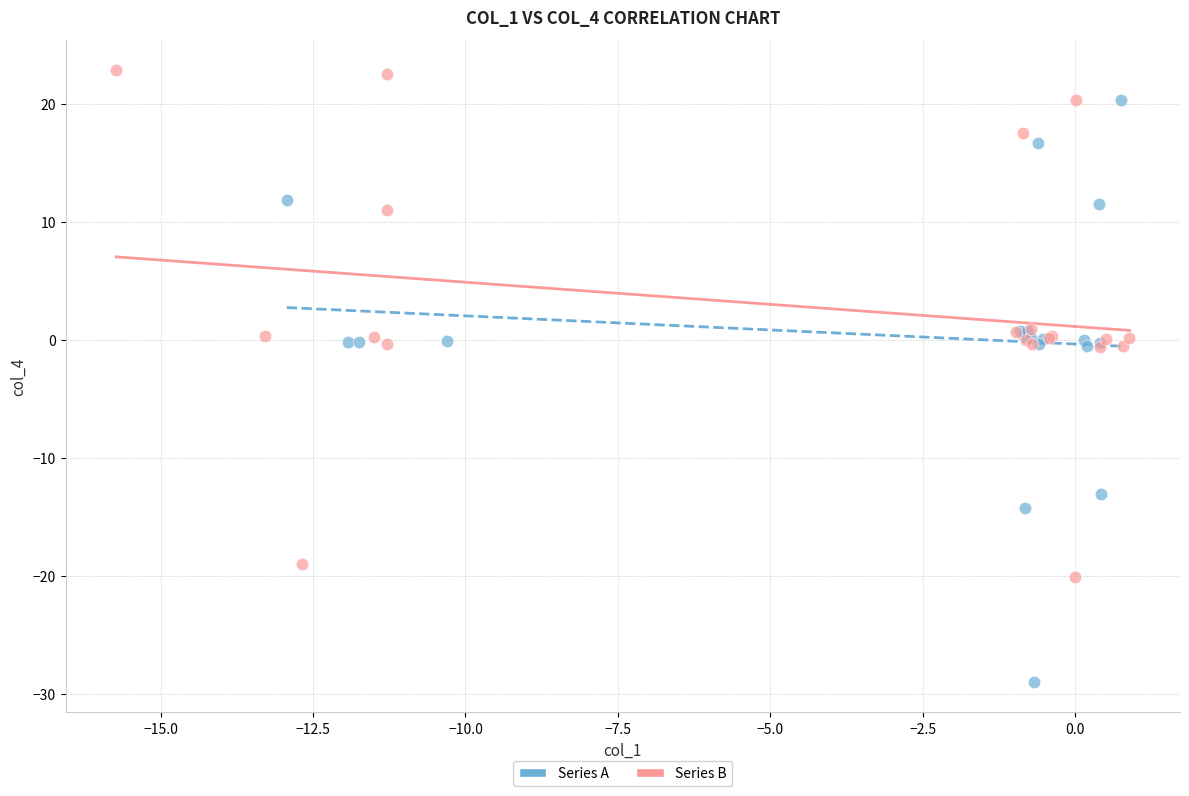

Which series contains the lowest Y value?

Series A